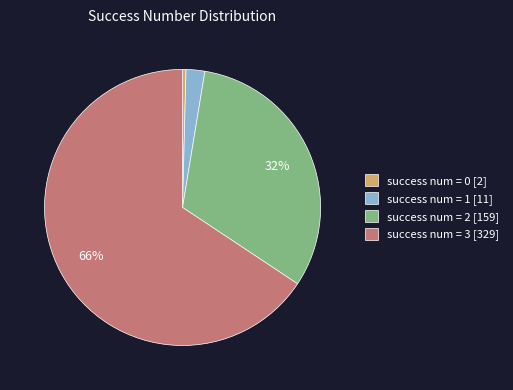

Which slice is the largest?

success num = 3 [329]